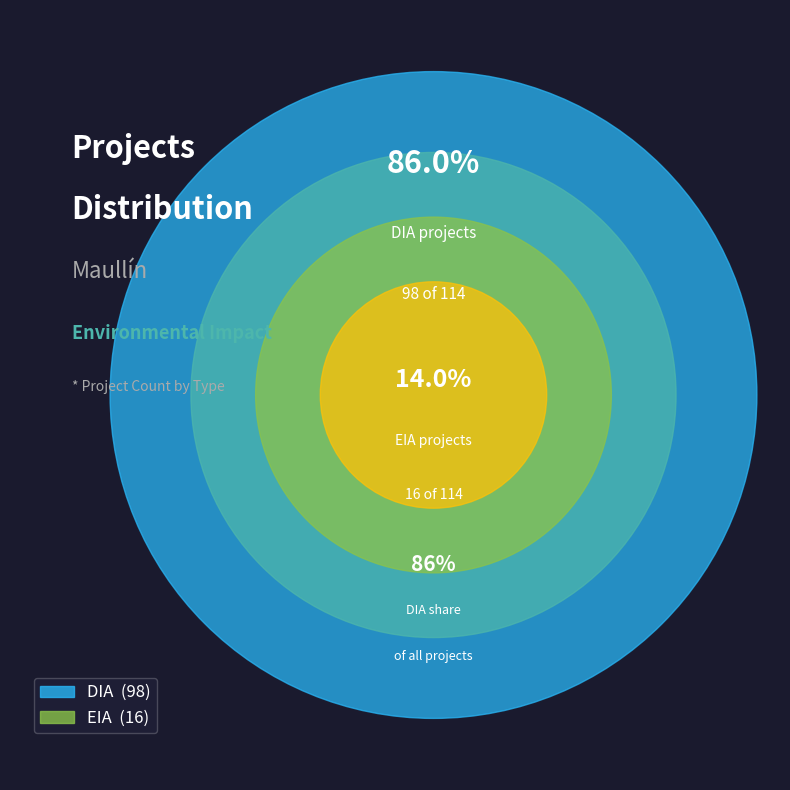

Which category has the biggest portion of the pie?

DIA